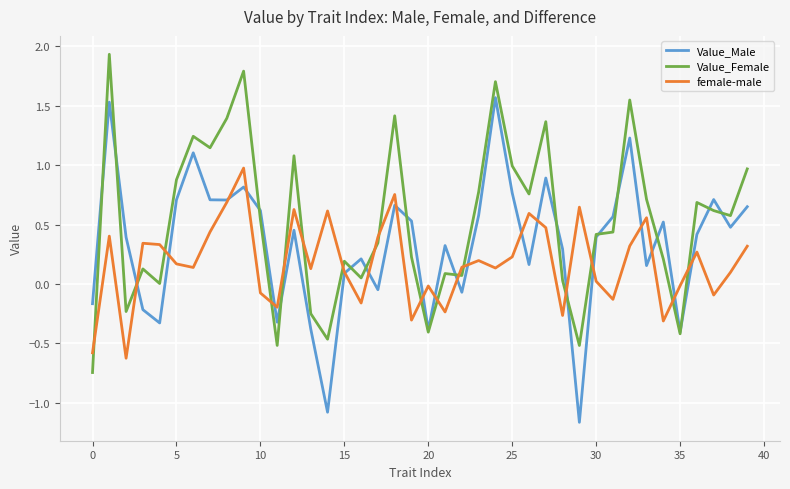

How many lines are shown in the chart?

3